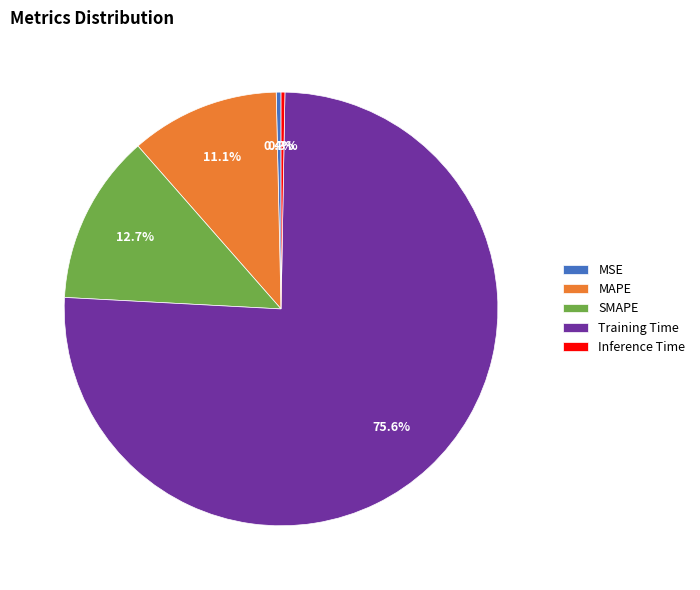

Which slice is the largest?

Training Time